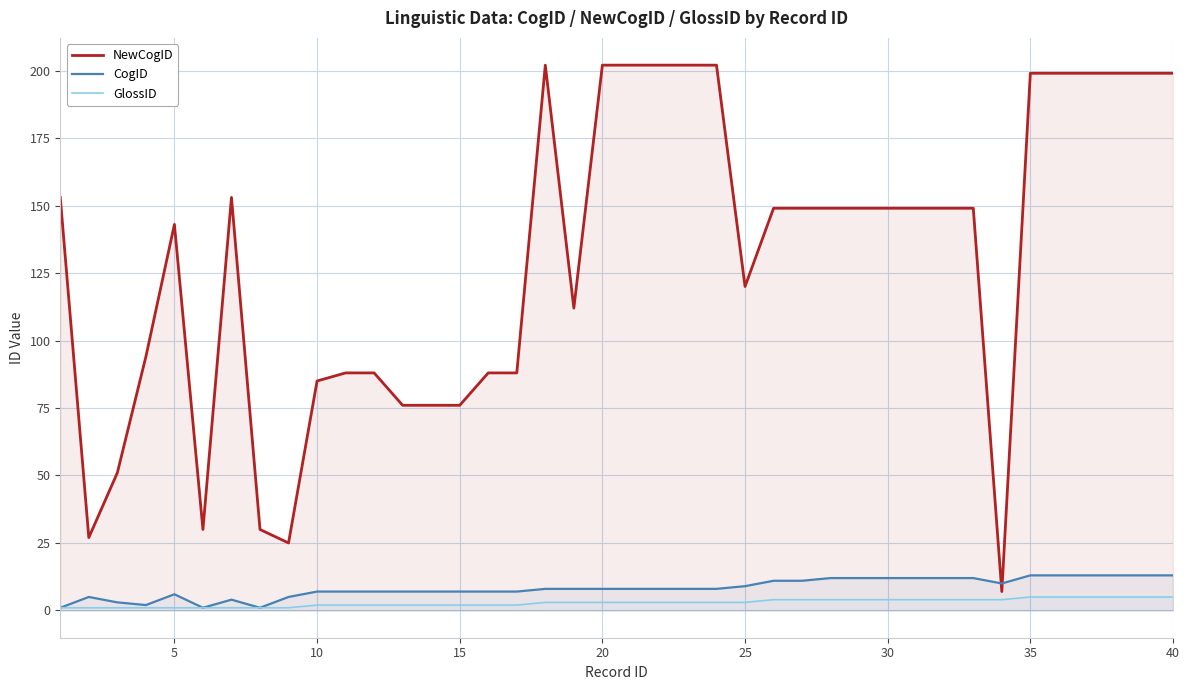

True or false: GlossID and NewCogID cross at least once.

False